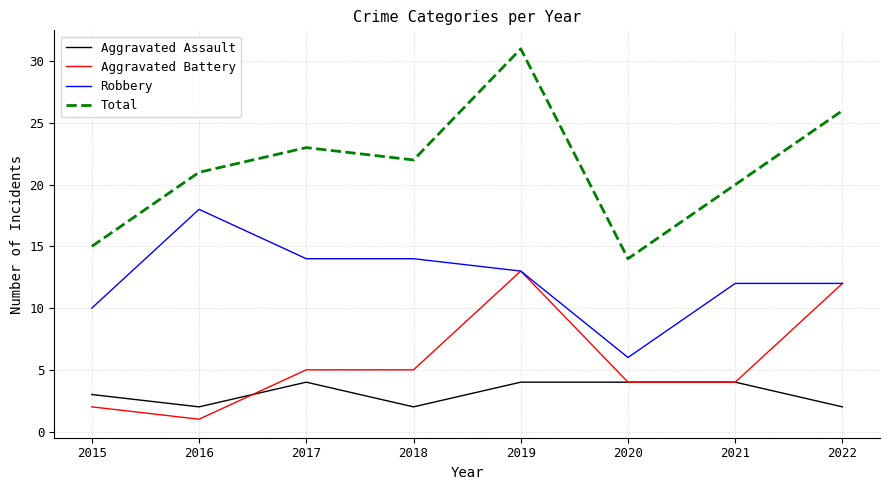

Reading left to right, extract all data points from this chart.

Aggravated Assault: 2015=3	2016=2	2017=4	2018=2	2019=4	2020=4	2021=4	2022=2
Aggravated Battery: 2015=2	2016=1	2017=5	2018=5	2019=13	2020=4	2021=4	2022=12
Robbery: 2015=10	2016=18	2017=14	2018=14	2019=13	2020=6	2021=12	2022=12
Total: 2015=15	2016=21	2017=23	2018=22	2019=31	2020=14	2021=20	2022=26